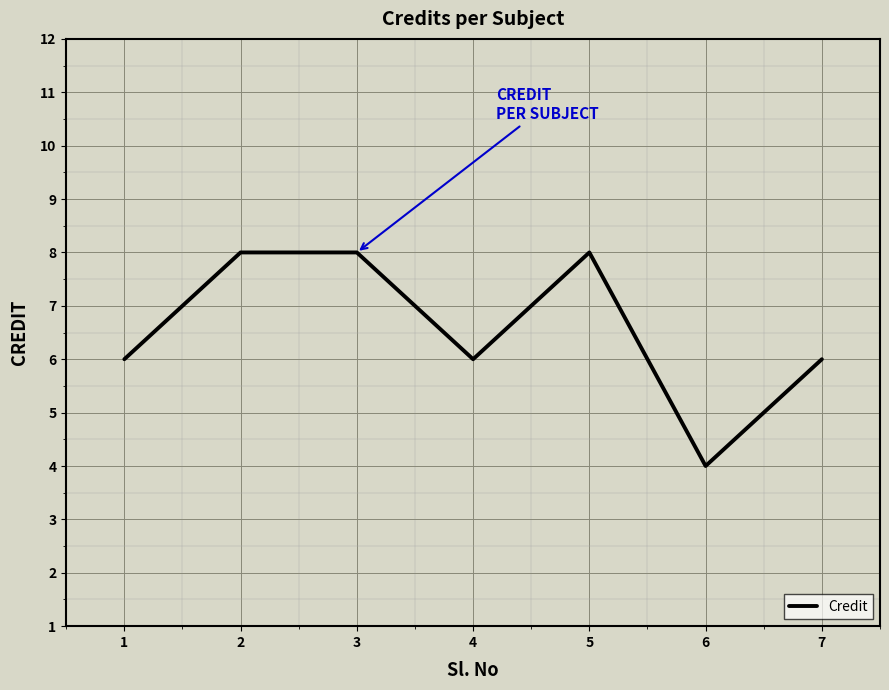

What is the difference between the second highest and minimum values?

4